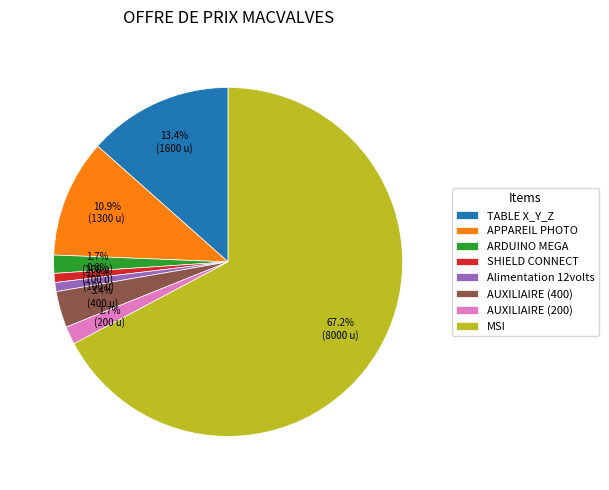

How many segments does this pie chart have?

8